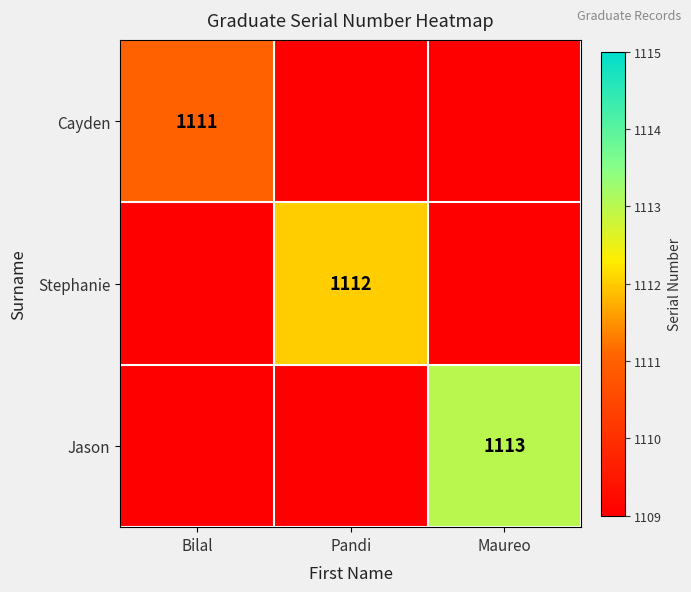

Which category has the lowest value in the Jason series?

Bilal